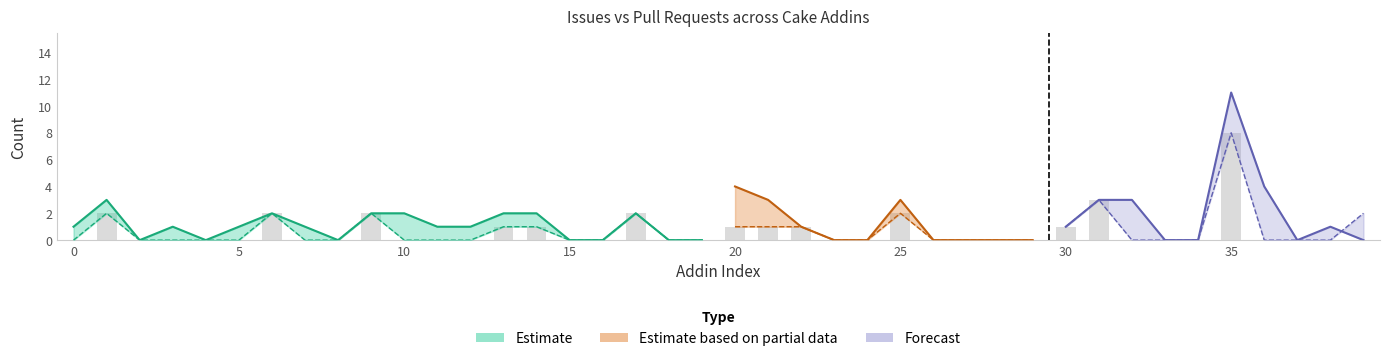

Reading right to left, transcribe all the data shown in this chart.

Issues count: Cake.Board.Asana=0	Cake.BitDiffer=1	Cake.BenchmarkDotNet=0	Cake.AzureStorage=4	Cake.AzureDevOps=11	Cake.AzureCli=0	Cake.AzureBlobStorage=0	Cake.Azure=3	Cake.AzCopy=3	Cake.AWS.S3=1	Cake.AWS.Route53=0	Cake.AWS.Lambda=0	Cake.AWS.ElasticLoadBalancing=0	Cake.AWS.ElasticBeanstalkTools=0	Cake.Aws.ElasticBeanstalk=3	Cake.AWS.EC2=0	Cake.AWS.CodeDeploy=0	Cake.AWS.CloudFront=1	Cake.AutoRest=3	Cake.AssemblyInfoReflector=4	Cake.AsciiDoctorJ=0	Cake.ArtifactDrop=0	Cake.ArgumentHelpers=2	Cake.ArgumentBinder=0	Cake.Args=0	Cake.APT.Module=2	Cake.AppVeyor=2	Cake.AppPackager=1	Cake.AppleSimulator=1	Cake.AppCenter=2	Cake.ApiReference.Uploader=2	Cake.Apigee=0	Cake.AndroidAppManifest=1	Cake.Android.SdkManager=2	Cake.Android.AvdManager=1	Cake.Android.Adb=0	Cake.AliaSql=1	Cake.Addin3=0	Cake.ActiveDirectory=3	Cake.7zip=1
Pull requests count: Cake.Board.Asana=2	Cake.BitDiffer=0	Cake.BenchmarkDotNet=0	Cake.AzureStorage=0	Cake.AzureDevOps=8	Cake.AzureCli=0	Cake.AzureBlobStorage=0	Cake.Azure=0	Cake.AzCopy=3	Cake.AWS.S3=1	Cake.AWS.Route53=0	Cake.AWS.Lambda=0	Cake.AWS.ElasticLoadBalancing=0	Cake.AWS.ElasticBeanstalkTools=0	Cake.Aws.ElasticBeanstalk=2	Cake.AWS.EC2=0	Cake.AWS.CodeDeploy=0	Cake.AWS.CloudFront=1	Cake.AutoRest=1	Cake.AssemblyInfoReflector=1	Cake.AsciiDoctorJ=0	Cake.ArtifactDrop=0	Cake.ArgumentHelpers=2	Cake.ArgumentBinder=0	Cake.Args=0	Cake.APT.Module=1	Cake.AppVeyor=1	Cake.AppPackager=0	Cake.AppleSimulator=0	Cake.AppCenter=0	Cake.ApiReference.Uploader=2	Cake.Apigee=0	Cake.AndroidAppManifest=0	Cake.Android.SdkManager=2	Cake.Android.AvdManager=0	Cake.Android.Adb=0	Cake.AliaSql=0	Cake.Addin3=0	Cake.ActiveDirectory=2	Cake.7zip=0